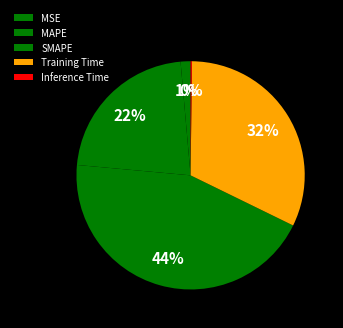

Is it true that Training Time is 27% of the pie?

False